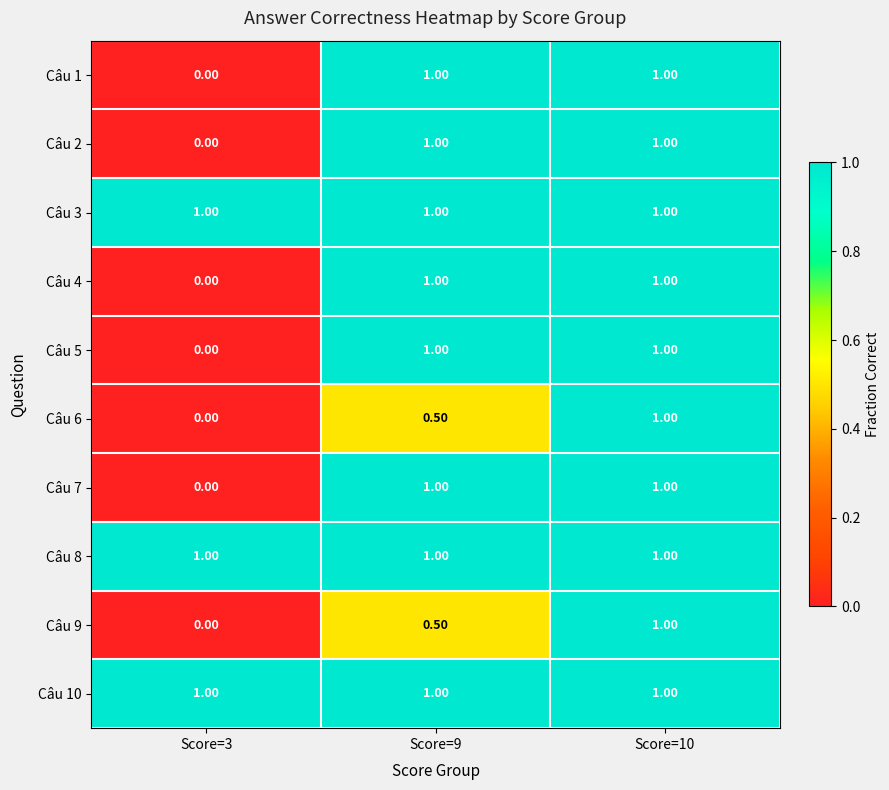

What is the difference between the highest and lowest values at Score=3?

1.0